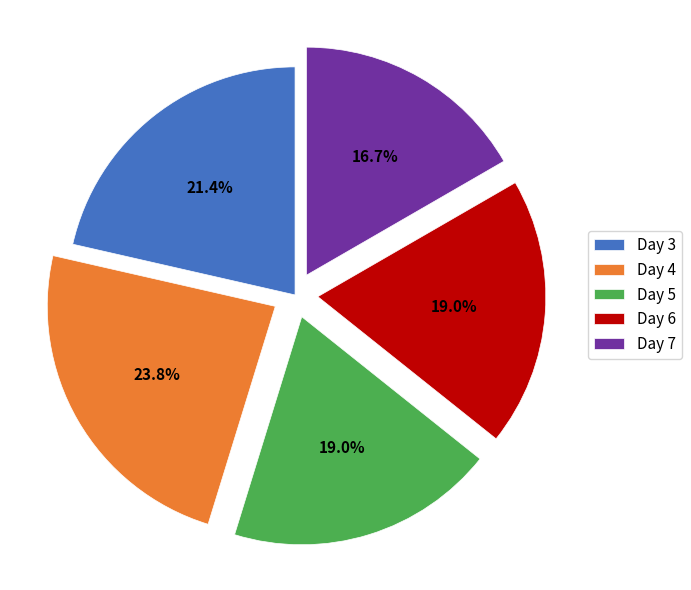

To the nearest percent, what is the difference between the largest and smallest slice percentages?

7%